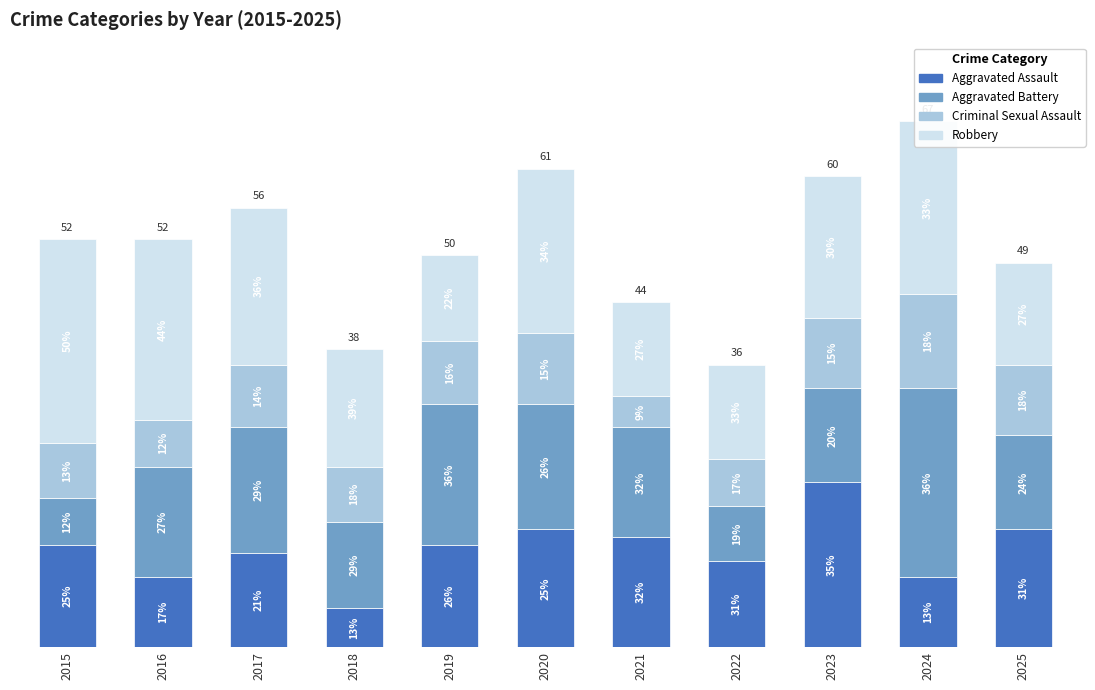

What is the difference between the maximum and second lowest values in the Criminal Sexual Assault series?

6